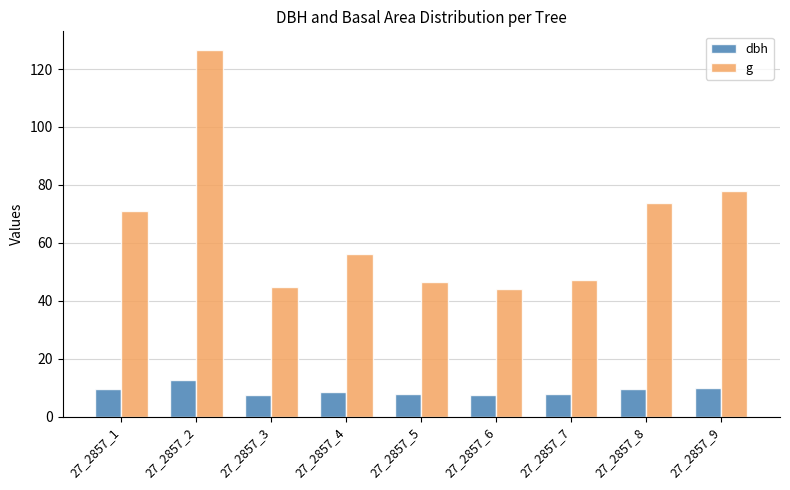

What is the value of the g bar at the 5th from the left?

46.6